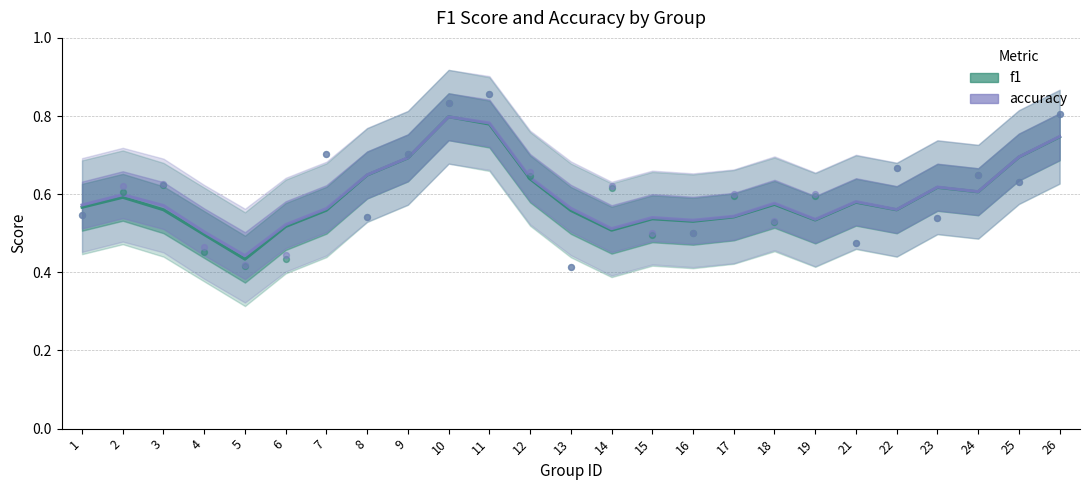

At how many categories does at least one series exceed 0?

25